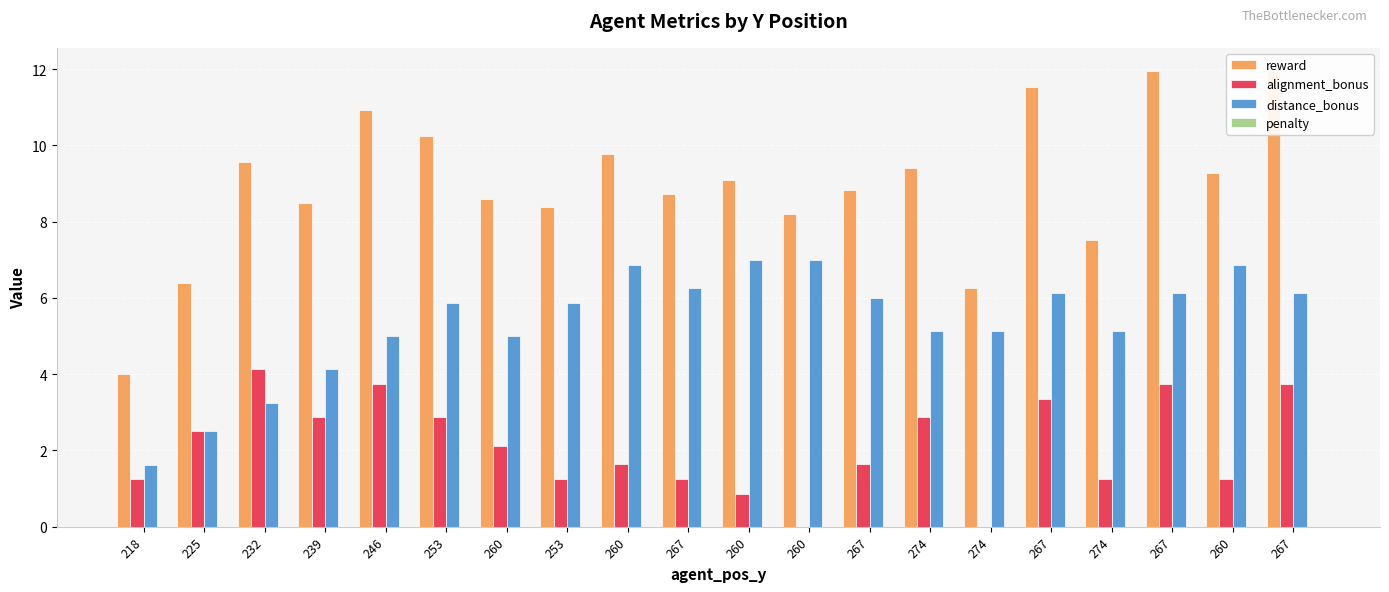

Reading left to right, extract all data points from this chart.

reward: 218=4.0	225=6.4	232=9.6	239=8.5	246=10.9	253=10.3	260=8.6	253=8.4	260=9.8	267=8.7	260=9.1	260=8.2	267=8.8	274=9.4	274=6.3	267=11.5	274=7.5	267=11.9	260=9.3	267=12.0
alignment_bonus: 218=1.2	225=2.5	232=4.1	239=2.9	246=3.8	253=2.9	260=2.1	253=1.2	260=1.6	267=1.2	260=0.9	260=0.0	267=1.6	274=2.9	274=0.0	267=3.4	274=1.2	267=3.8	260=1.2	267=3.8
distance_bonus: 218=1.6	225=2.5	232=3.2	239=4.1	246=5.0	253=5.9	260=5.0	253=5.9	260=6.9	267=6.2	260=7.0	260=7.0	267=6.0	274=5.1	274=5.1	267=6.1	274=5.1	267=6.1	260=6.9	267=6.1
penalty: 218=0.0	225=0.0	232=0.0	239=0.0	246=0.0	253=0.0	260=0.0	253=0.0	260=0.0	267=0.0	260=0.0	260=0.0	267=0.0	274=0.0	274=0.0	267=0.0	274=0.0	267=0.0	260=0.0	267=0.0